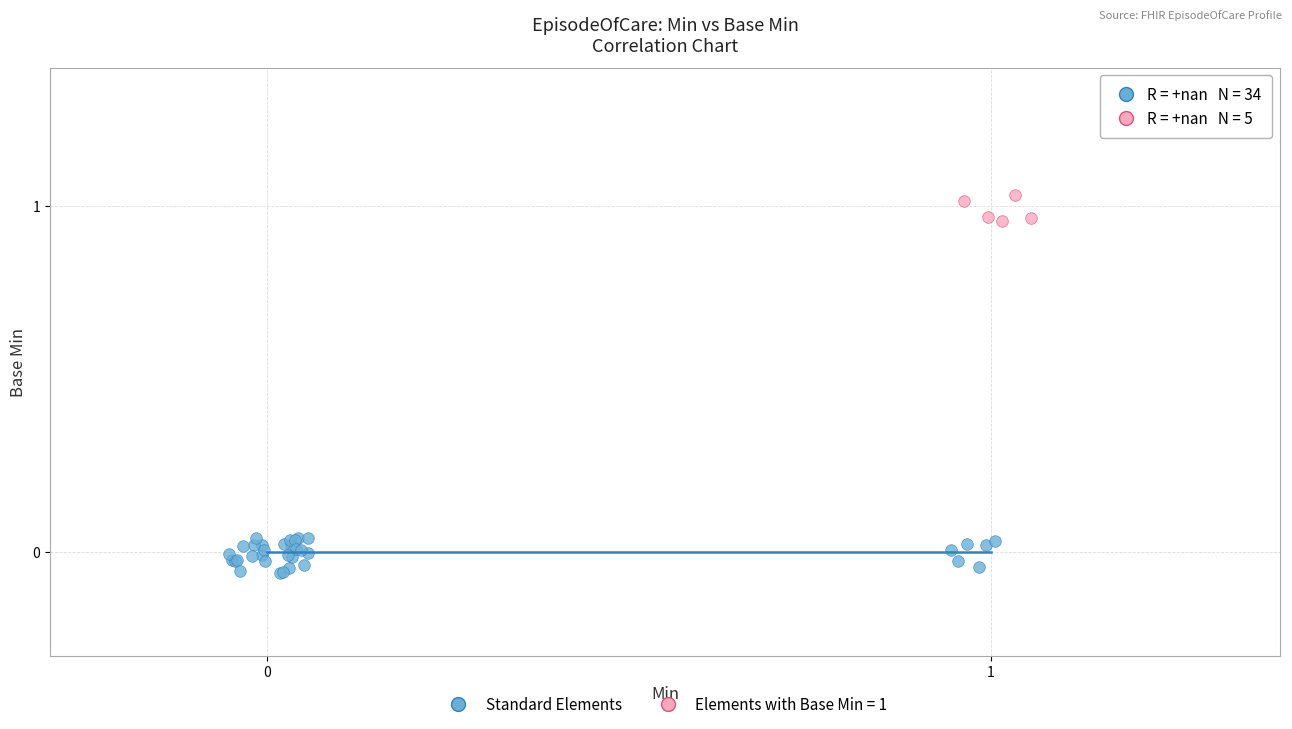

Which series has the largest Y range (max minus min)?

Standard Elements